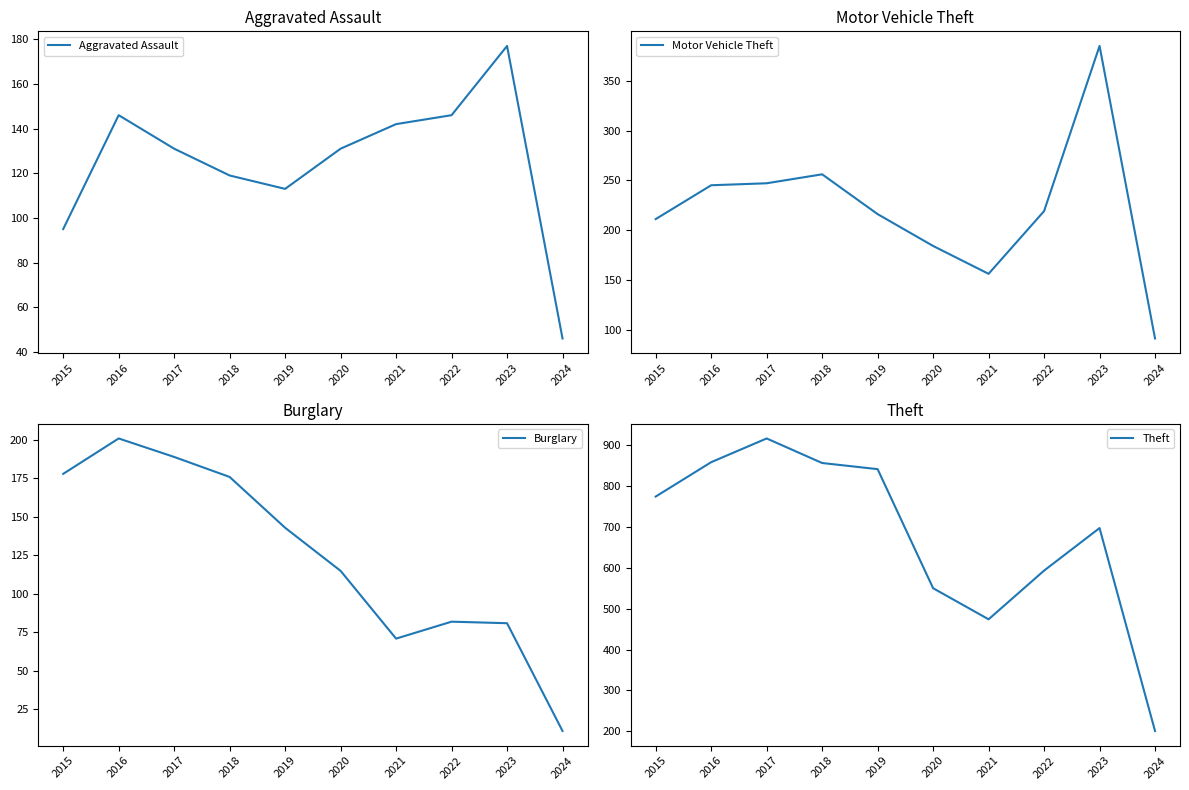

Rank the categories by Burglary value from highest to lowest.

2016, 2017, 2015, 2018, 2019, 2020, 2022, 2023, 2021, 2024